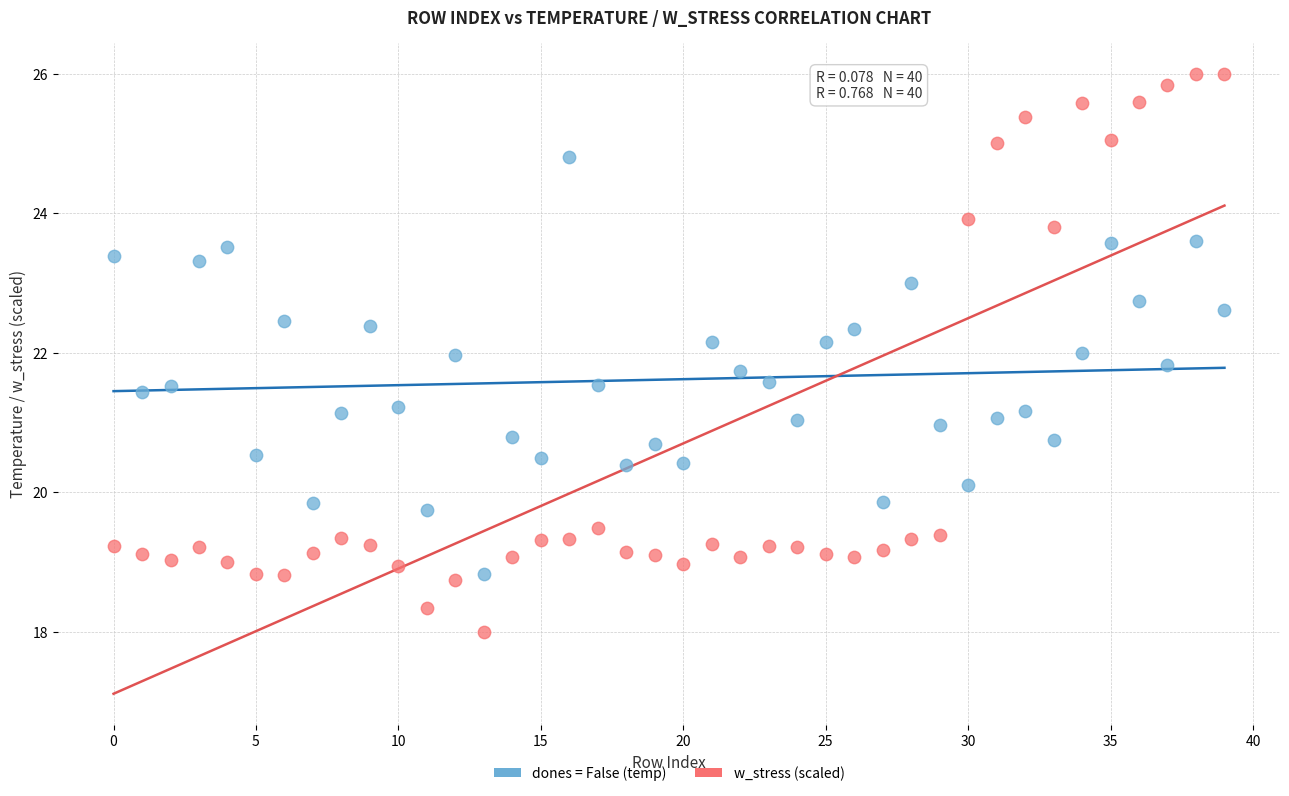

Across all data points, what is the range of Y values (max minus min)?

8.0